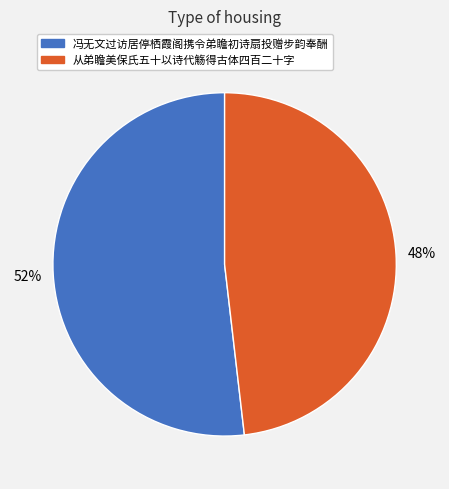

How many segments does this pie chart have?

2